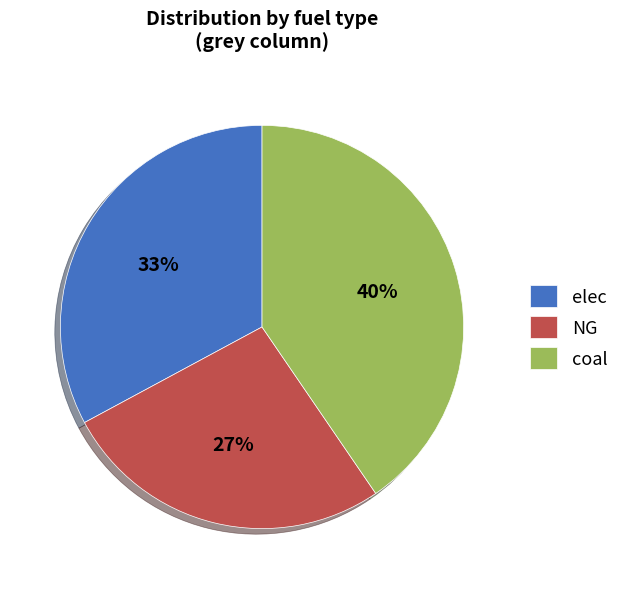

Count the number of slices in the pie.

3